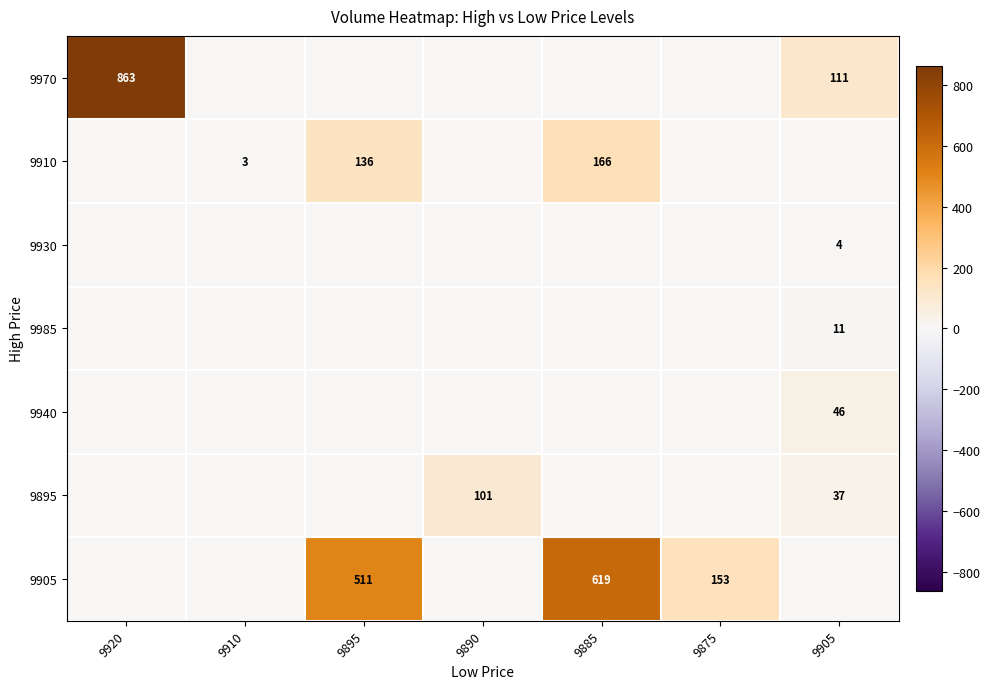

The 9970 series shows 863 at 9920. True or false?

True